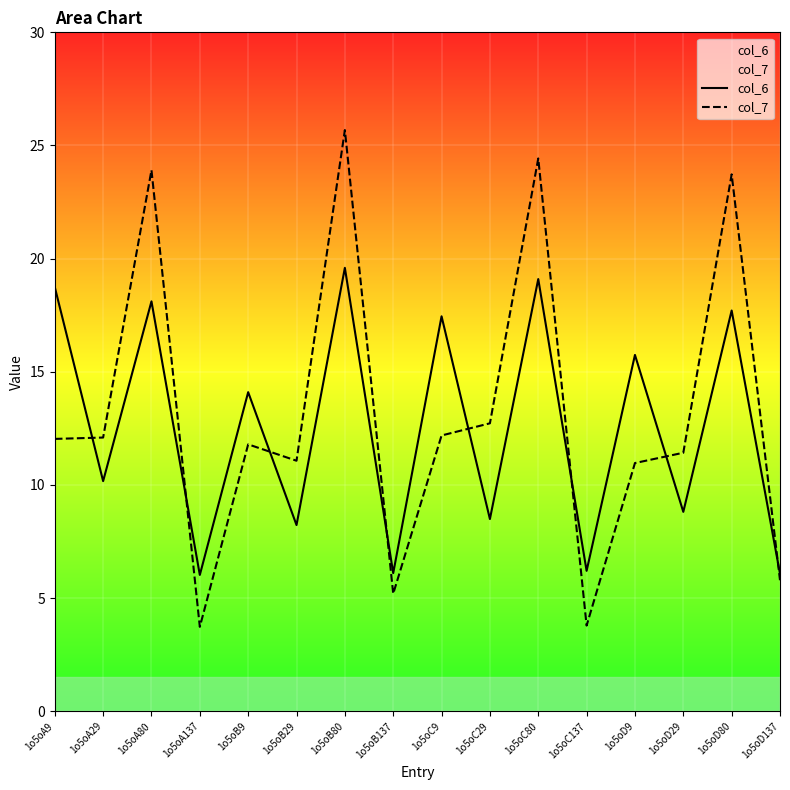

Rank the categories by col_6 value from highest to lowest.

1o5oB80, 1o5oC80, 1o5oA9, 1o5oA80, 1o5oD80, 1o5oC9, 1o5oD9, 1o5oB9, 1o5oA29, 1o5oD29, 1o5oC29, 1o5oB29, 1o5oC137, 1o5oB137, 1o5oD137, 1o5oA137